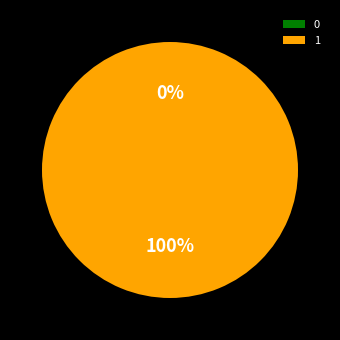

Count the number of slices in the pie.

2